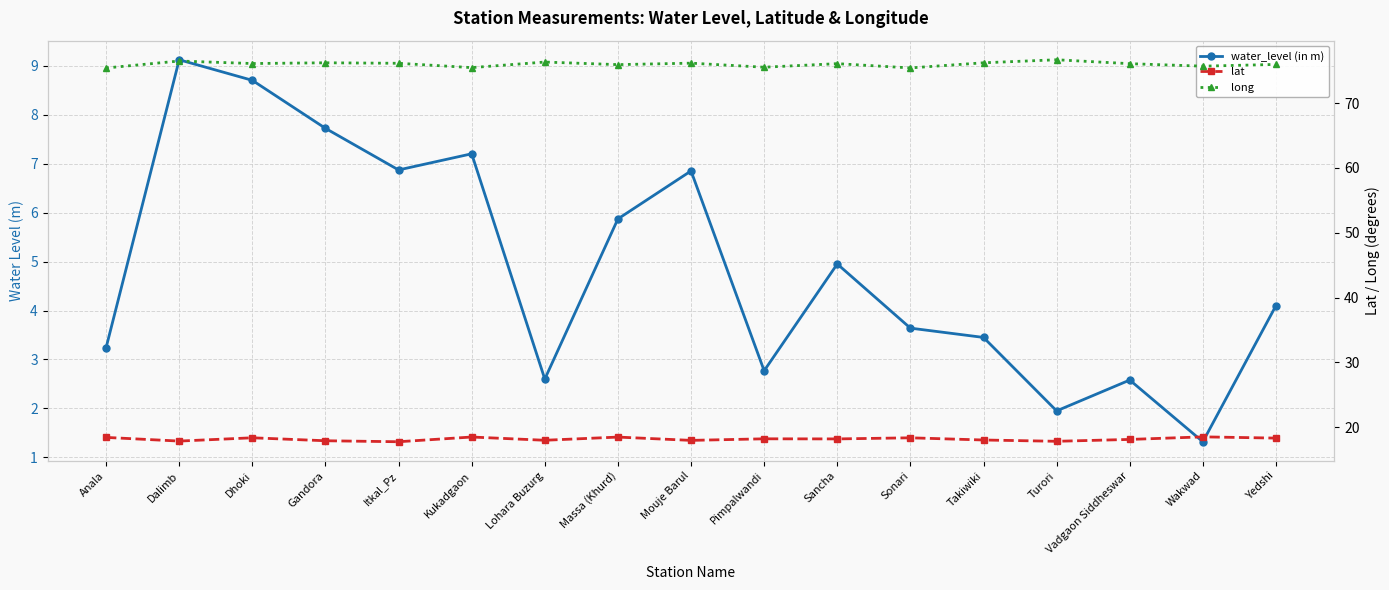

What is the total value across all series at Mouje Barul?

101.0